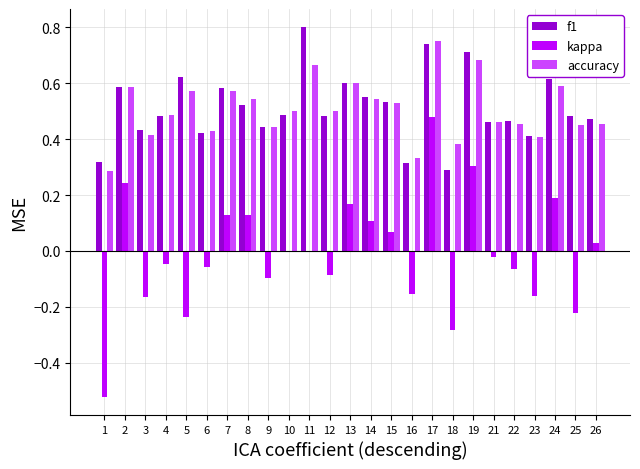

Is the value of accuracy at 11 greater than the value of kappa at 24?

Yes